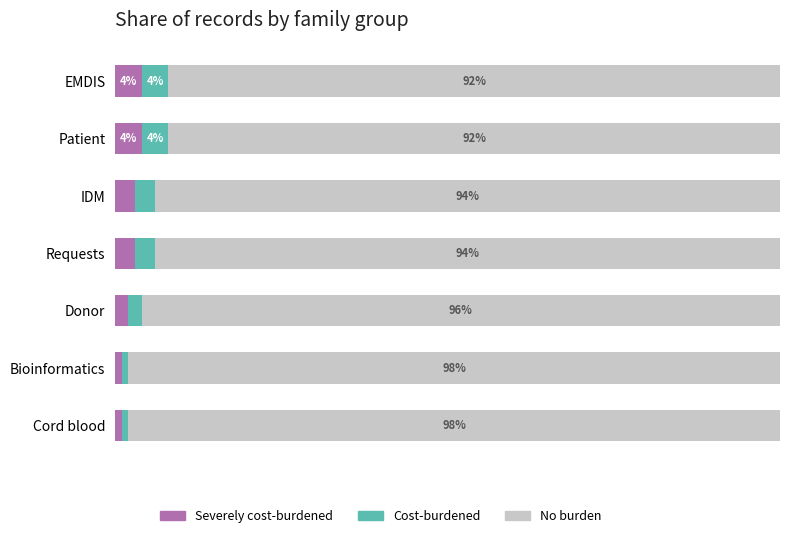

What are all the series names shown in the legend?

Severely cost-burdened, Cost-burdened, No burden